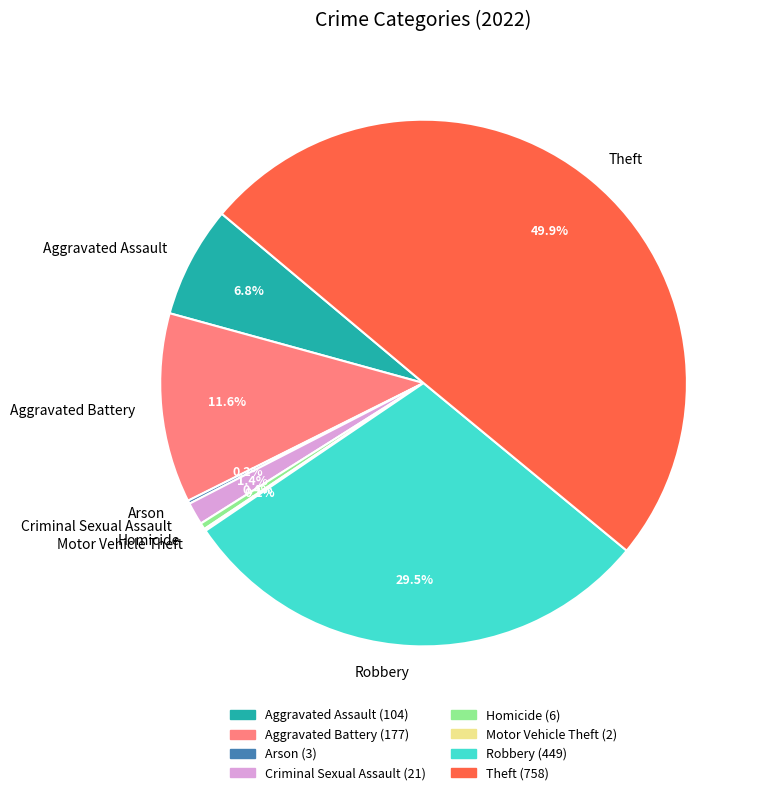

Which slice is the largest?

Theft